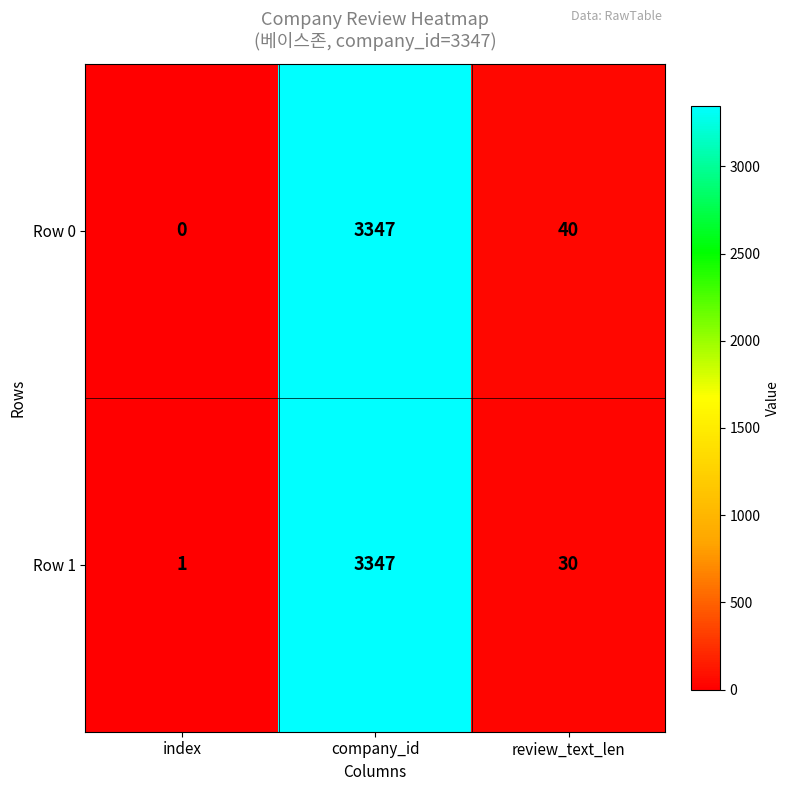

What is the spread (max minus min) of values at review_text_len?

10